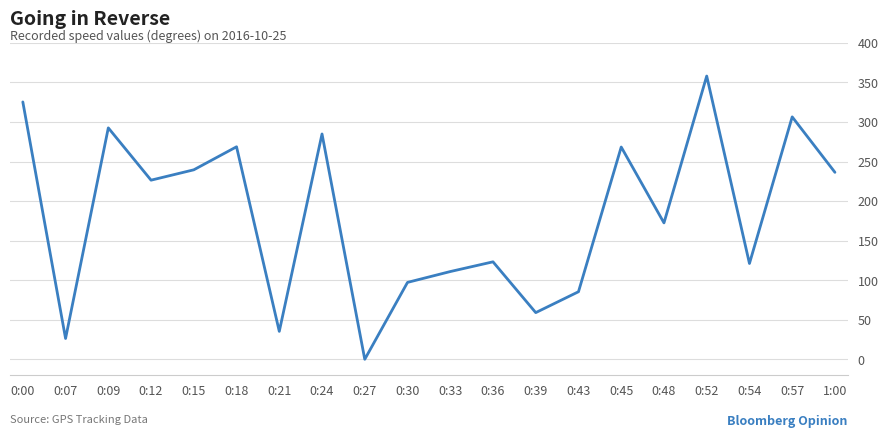

What is the difference between the maximum and minimum values?

358.0